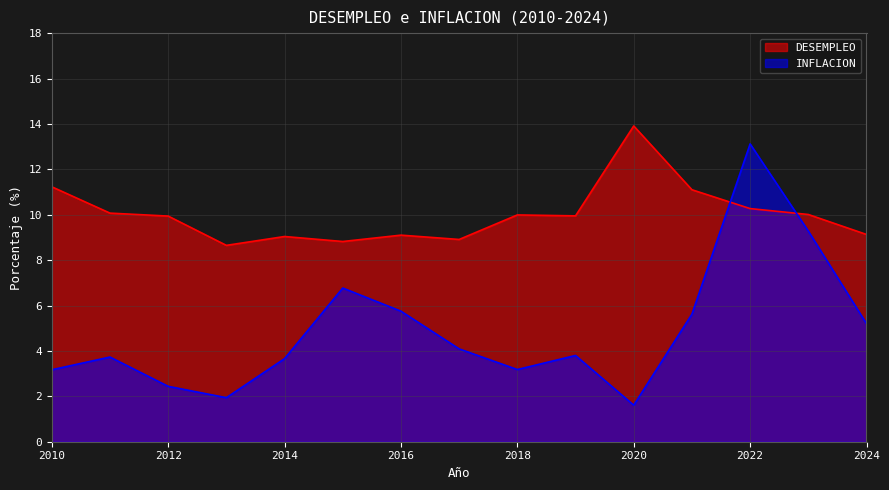

What is the average value of the DESEMPLEO series?

10.0